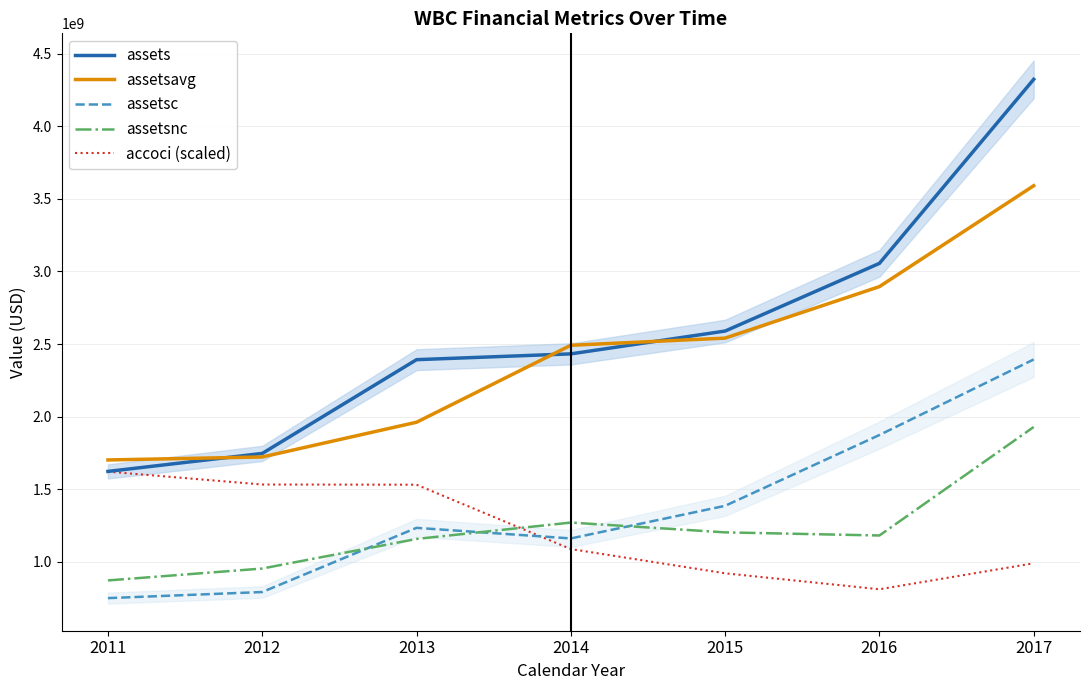

Which category has the highest value across all series?

2017